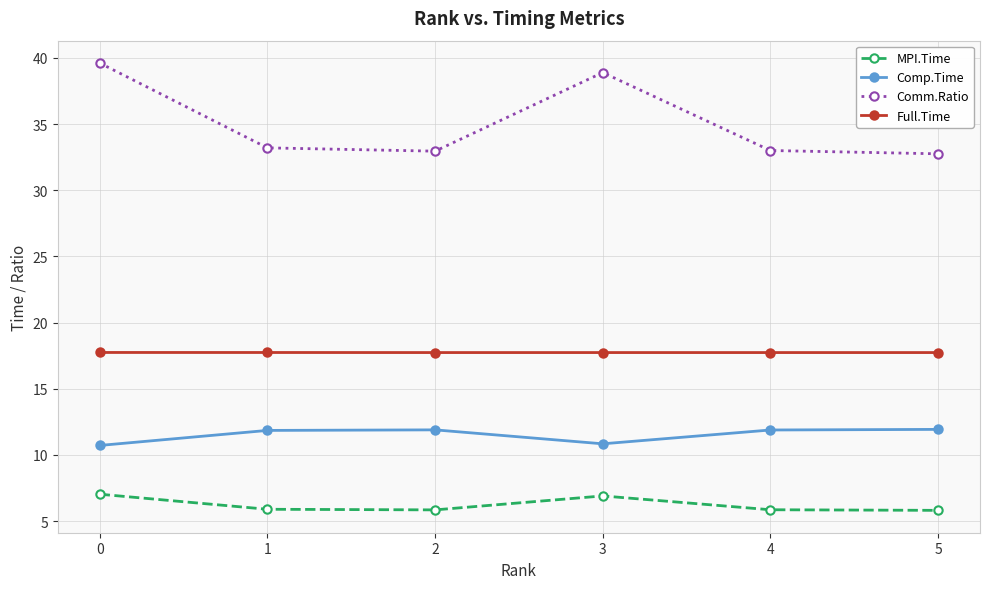

Which series changed the most between 3 and 5?

Comm.Ratio